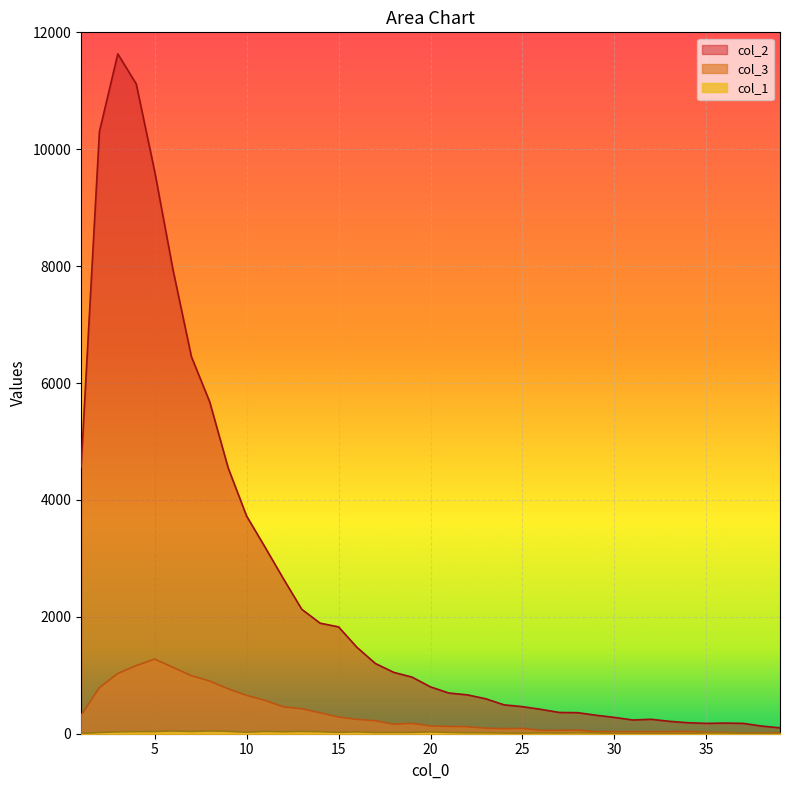

At 4, list the series in order from largest to smallest.

col_2, col_3, col_1